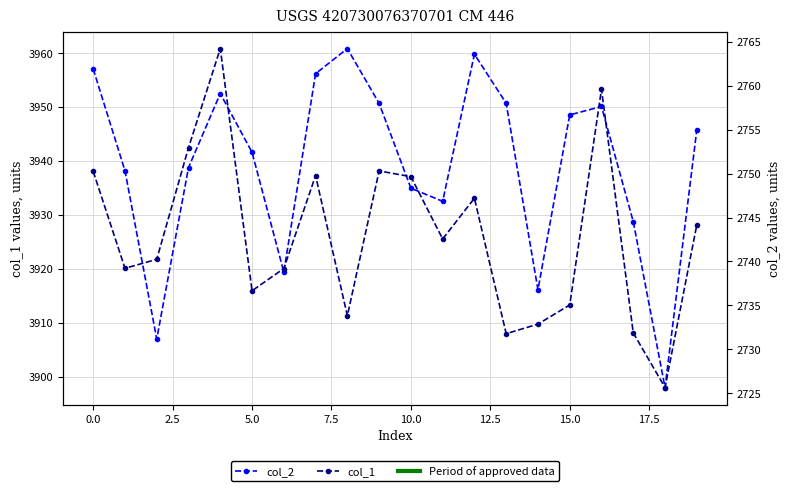

Is it true that col_1 equals 2725.6 at 18?

True